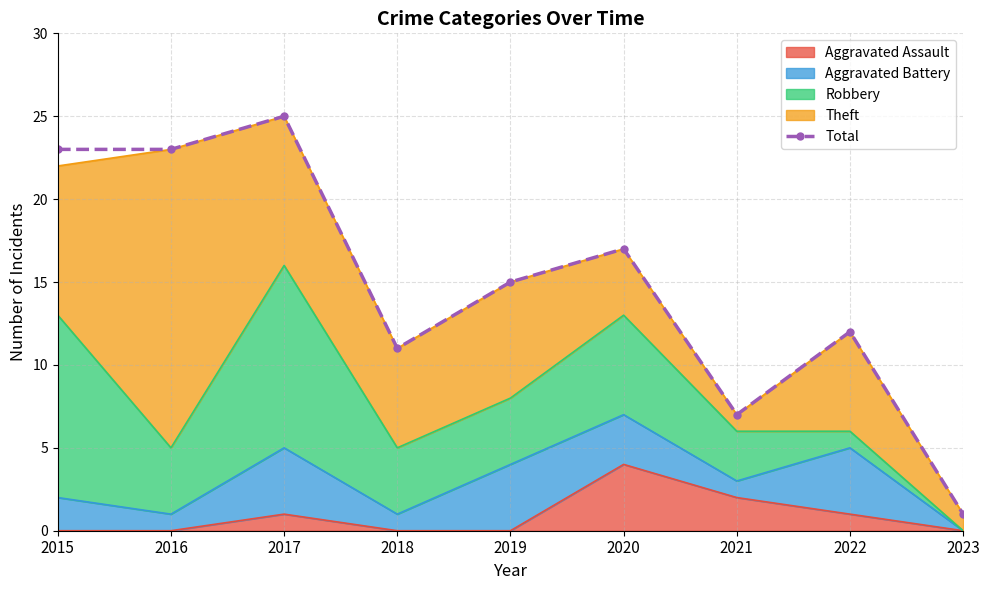

At which category does the data reach its first local valley?

2018